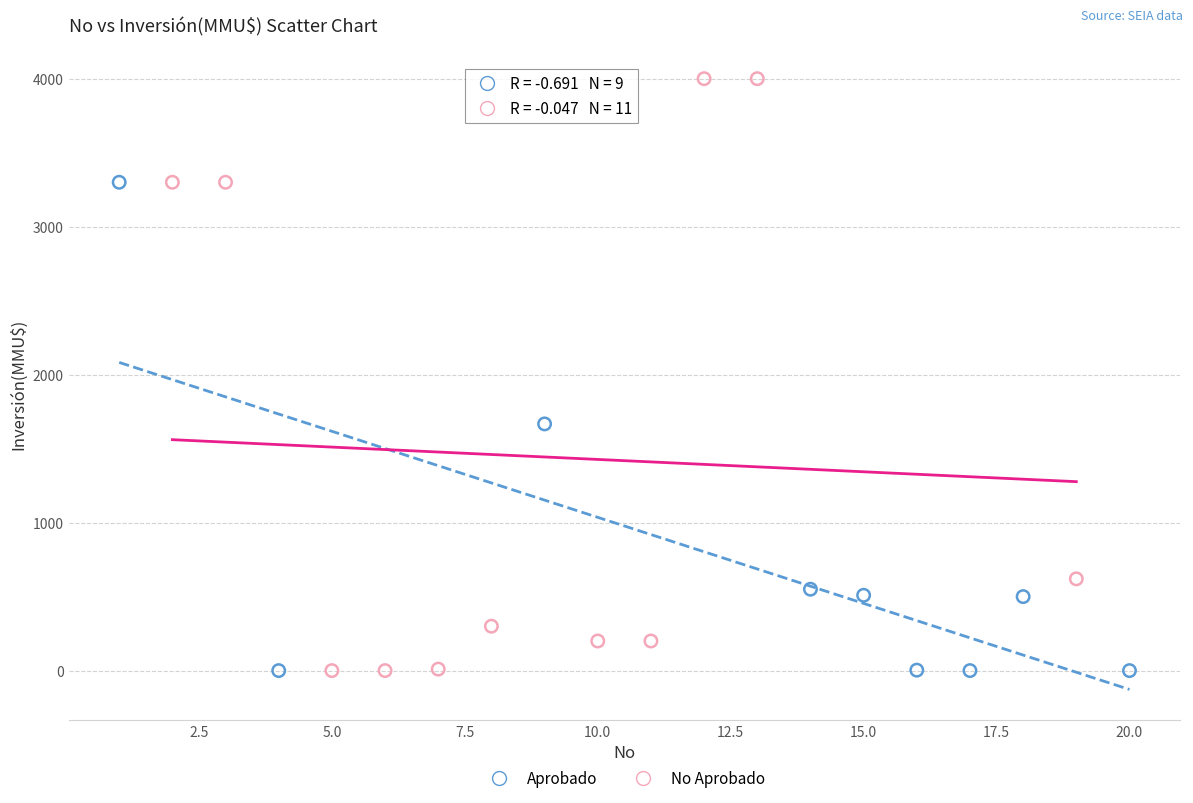

Which series contains the highest Y value?

No Aprobado